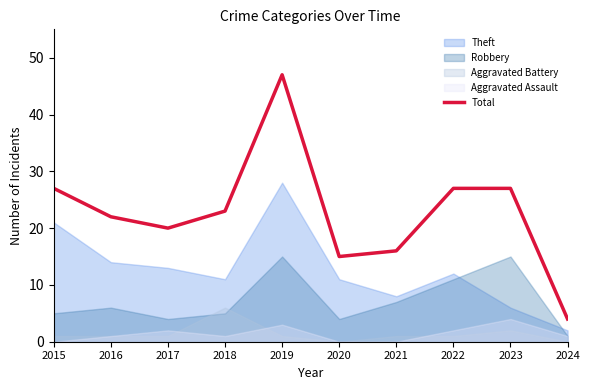

What is the difference between the maximum and second lowest values?

32